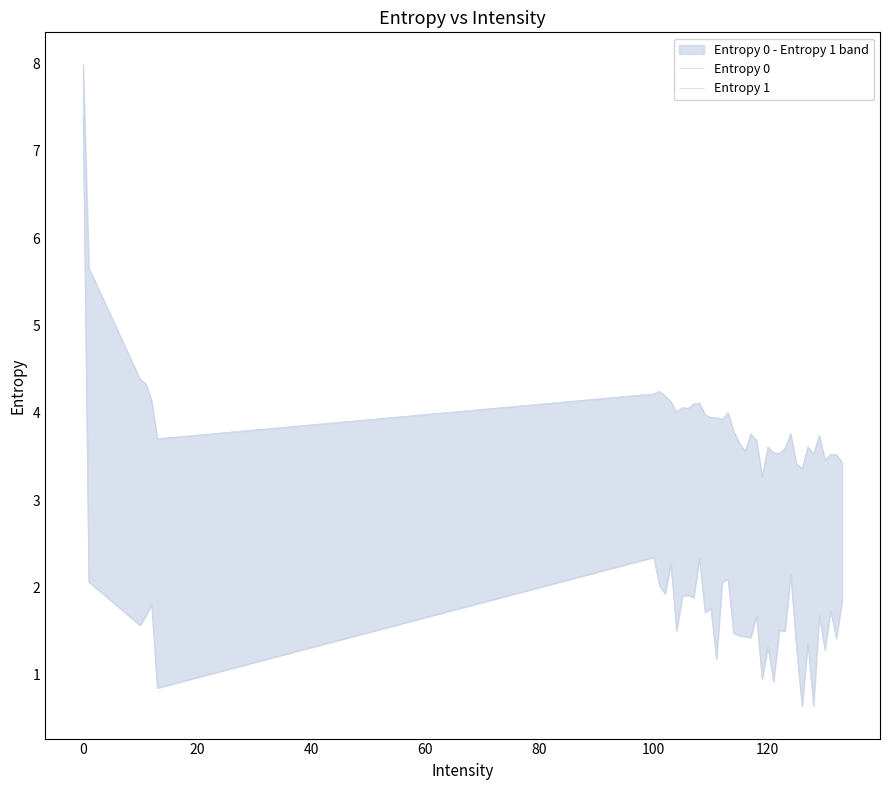

What are all the series names shown in the legend?

Entropy 0, Entropy 1